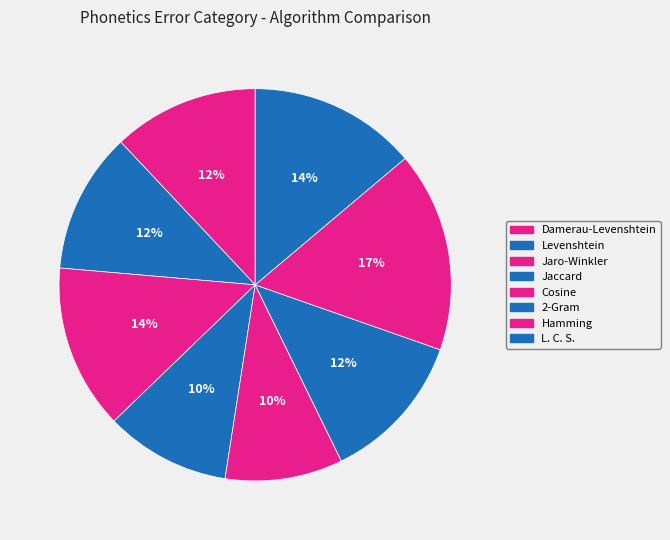

Is there a majority slice in this chart?

No